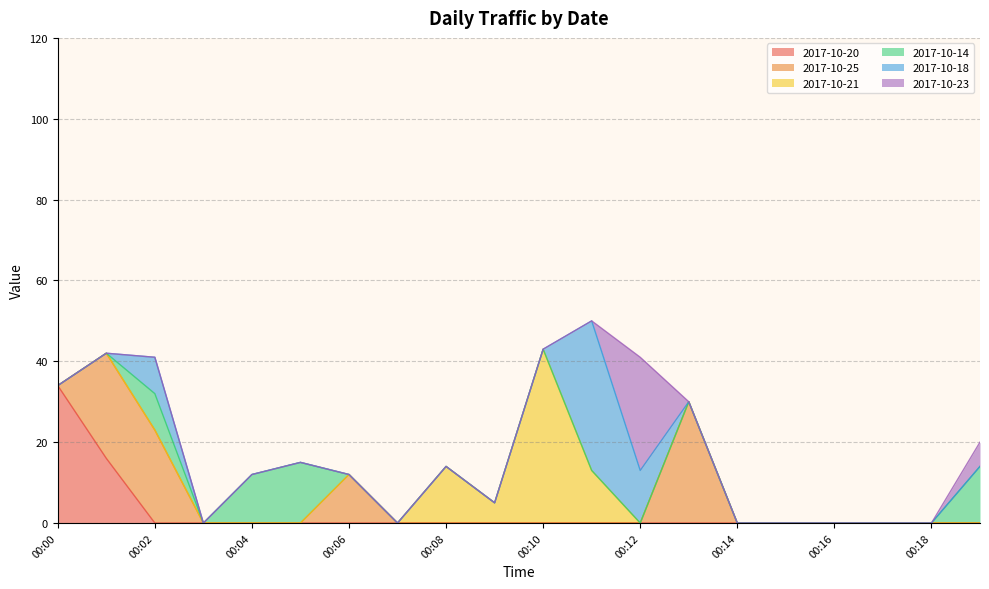

Between 00:09 and 00:14, which series saw the biggest shift?

2017-10-21